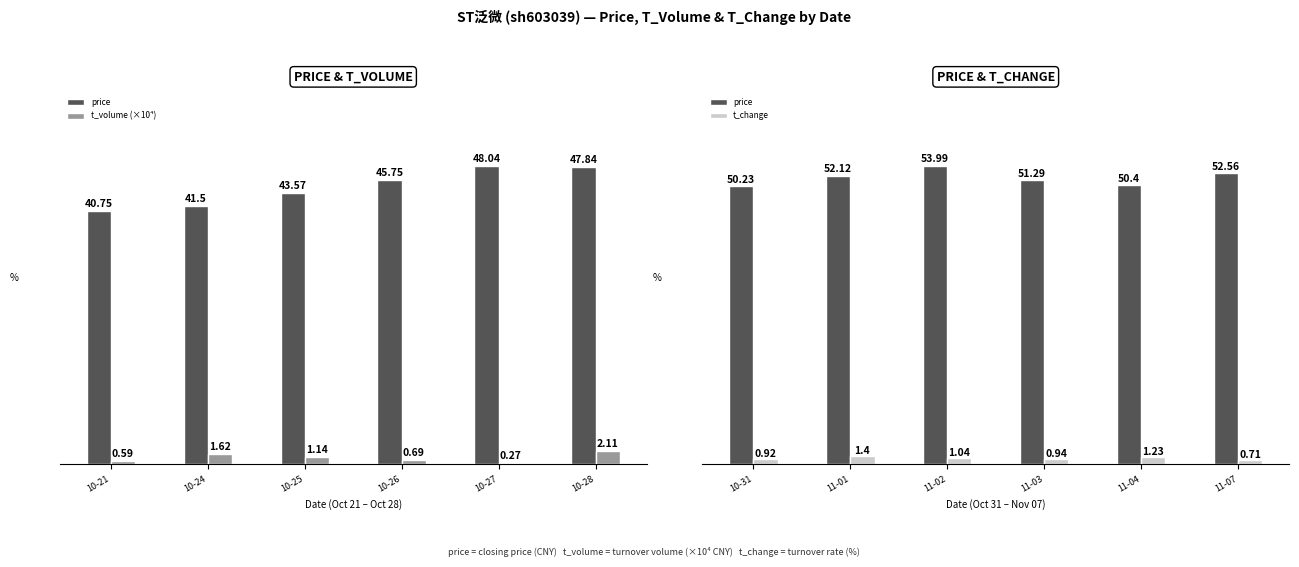

What is the minimum value shown in the chart?

0.3